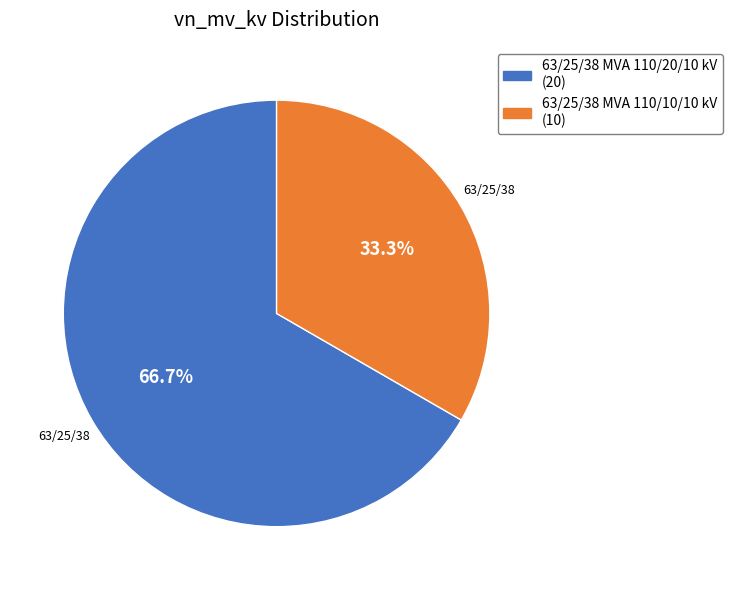

To the nearest percent, what is the difference between the largest and smallest slice percentages?

33%